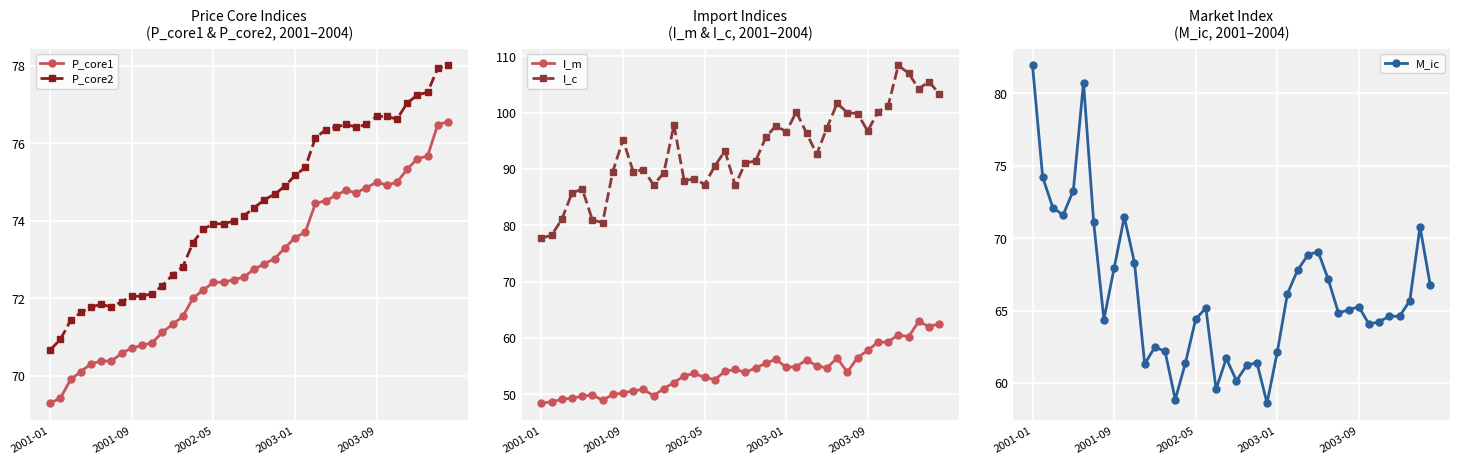

How many lines are shown in the chart?

5